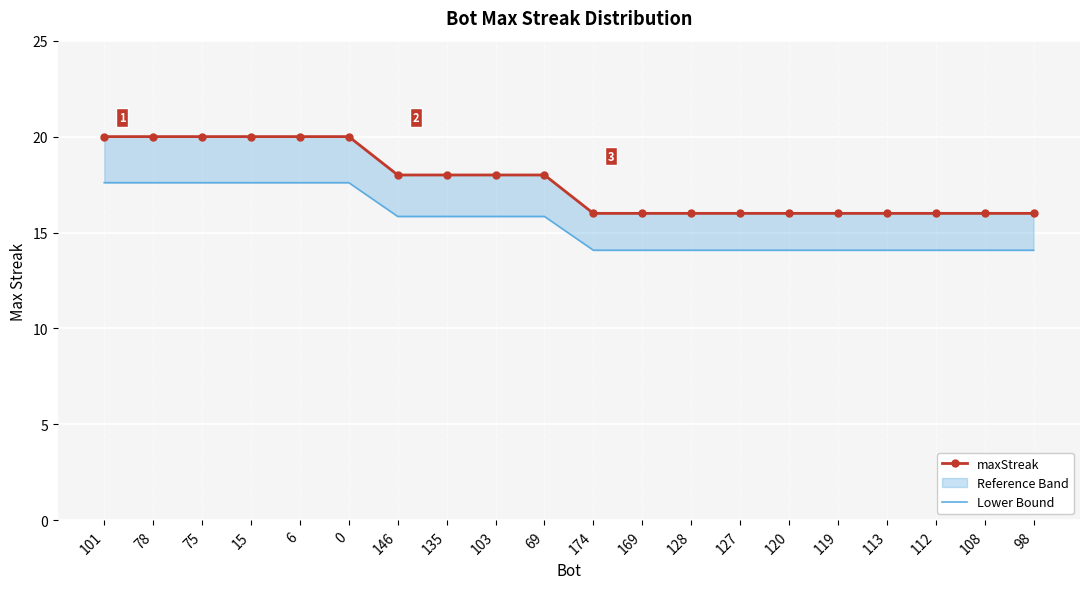

Is this an area chart (filled region under the line)?

No